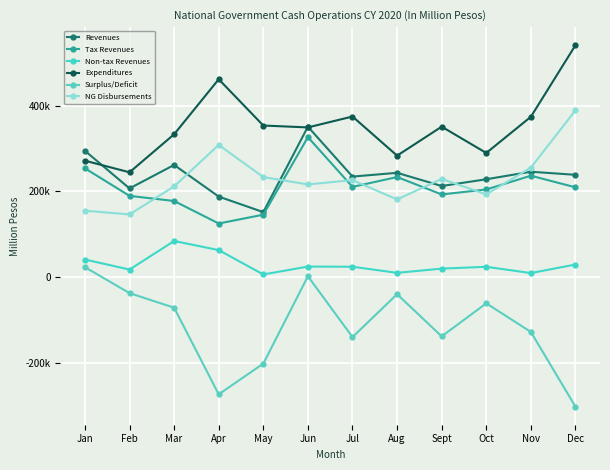

How many interior local peaks does the Surplus/Deficit series have?

3